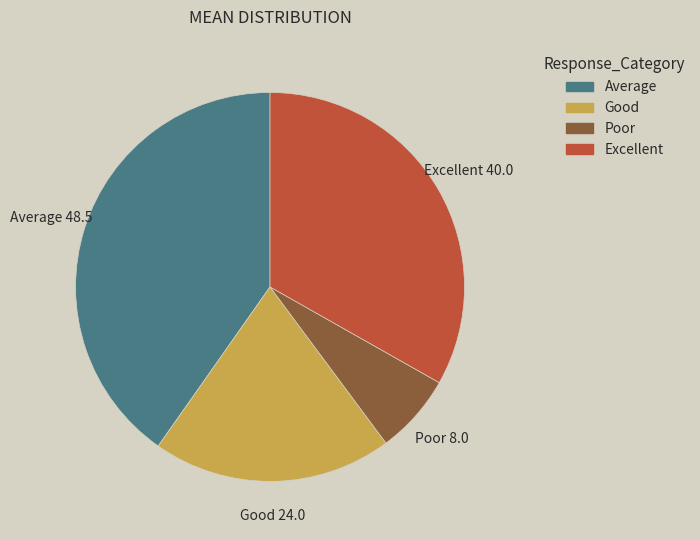

Is there a majority slice in this chart?

No